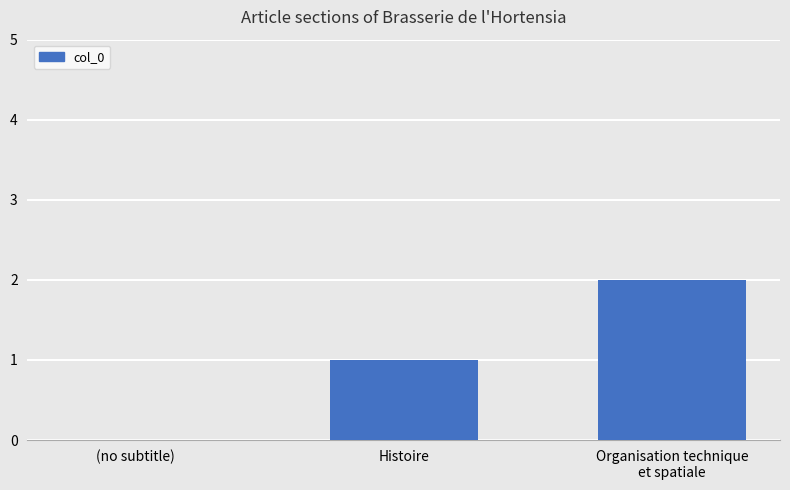

Read the value at Histoire.

1